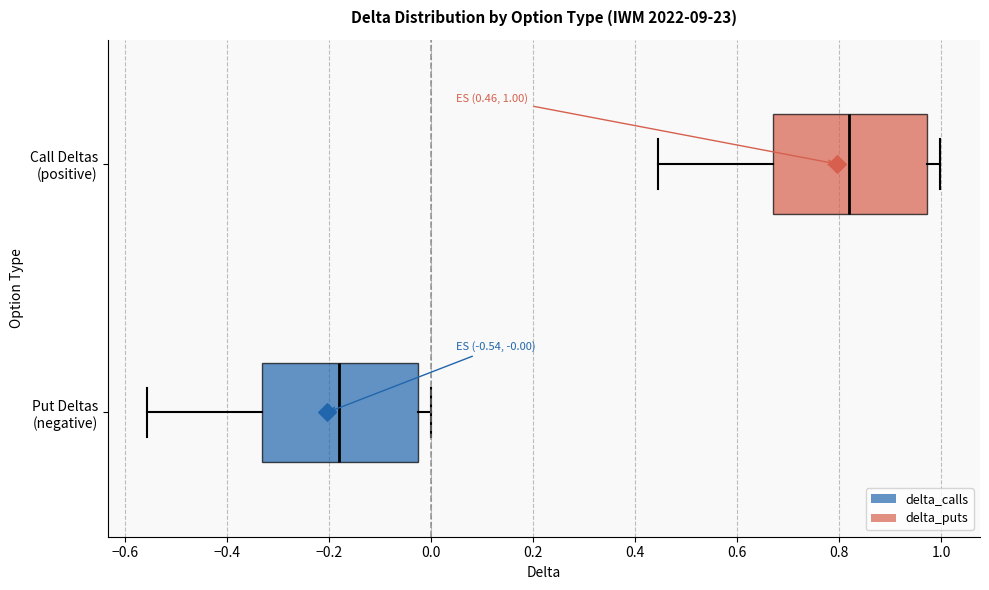

Which box has the furthest to the right median line?

Call Deltas (positive)